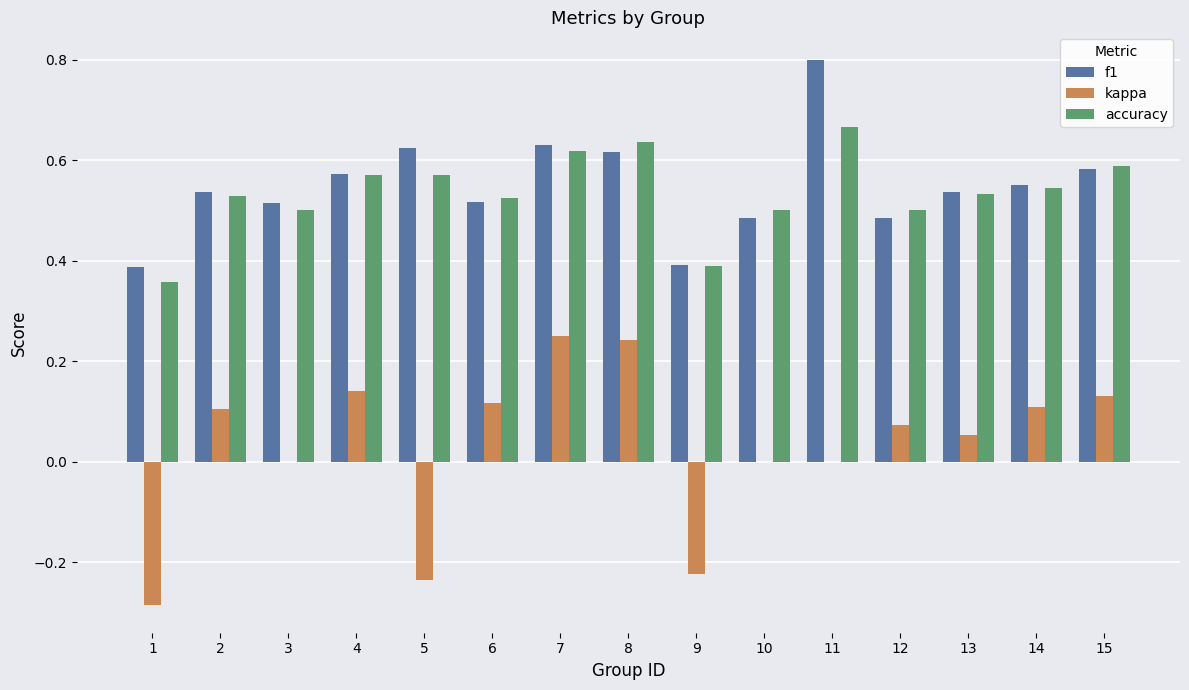

What is the sum of all f1 values?

8.2